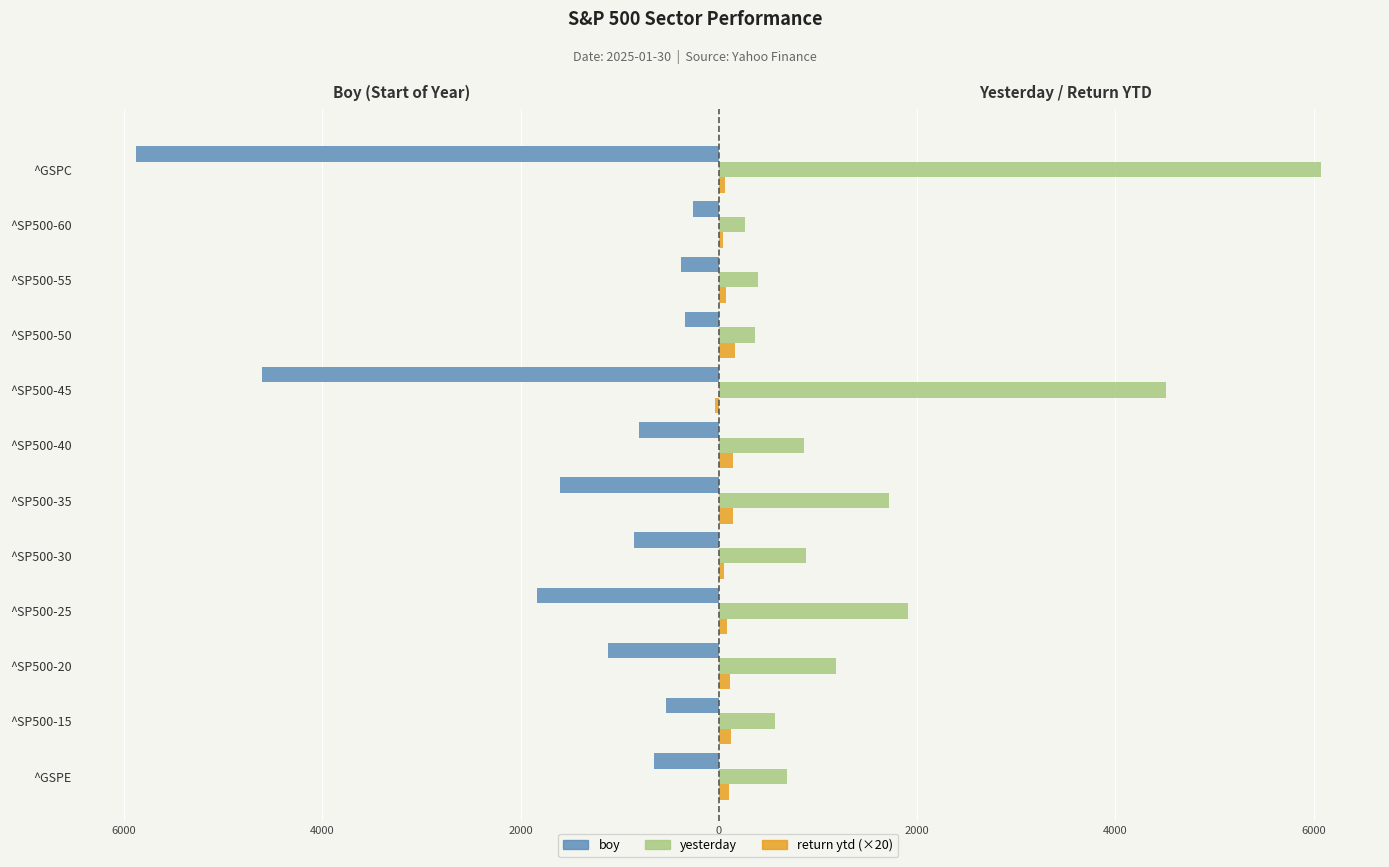

What are all the series names shown in the legend?

boy, yesterday, return ytd (×20)